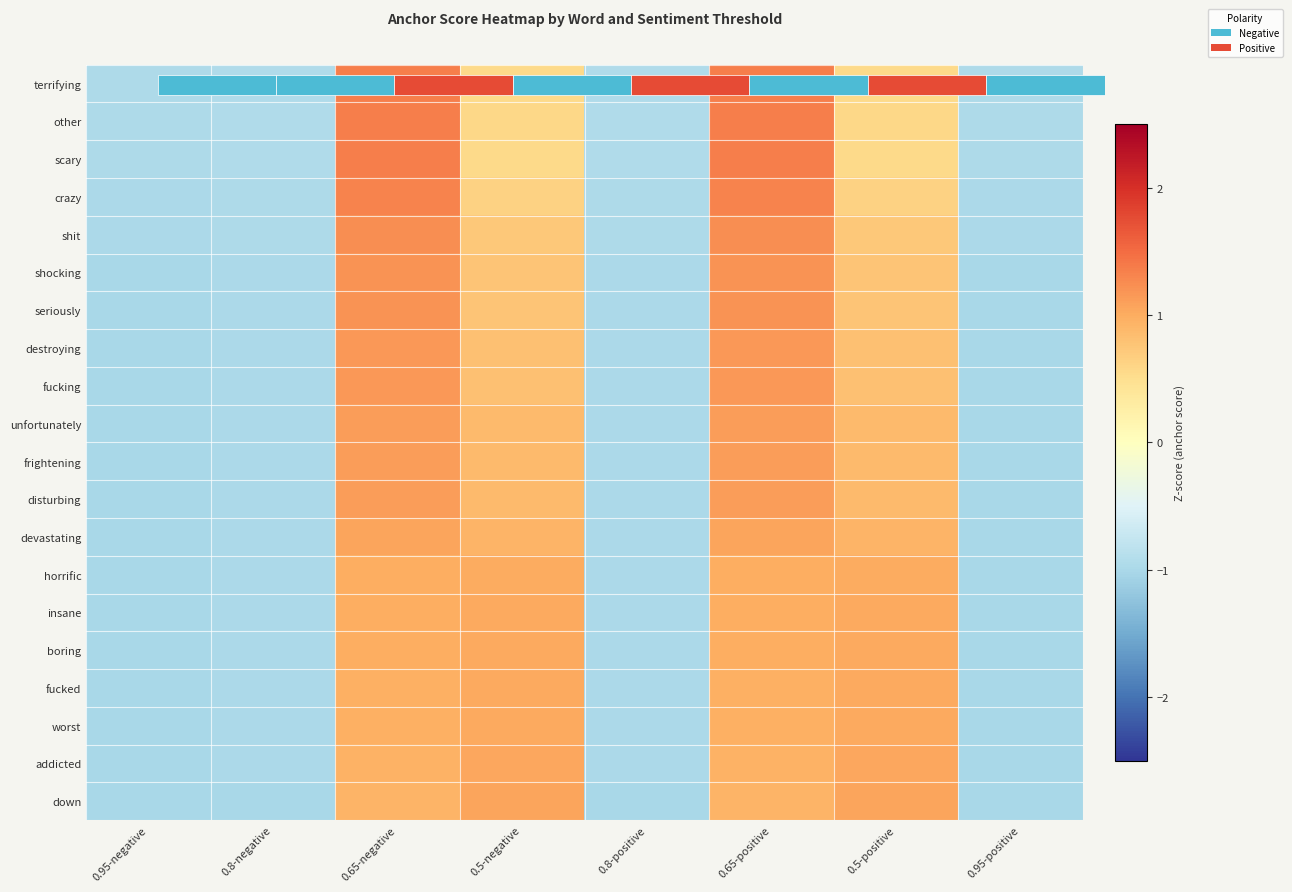

What is the difference between the devastating values at 0.8-negative and 0.65-negative?

2.1